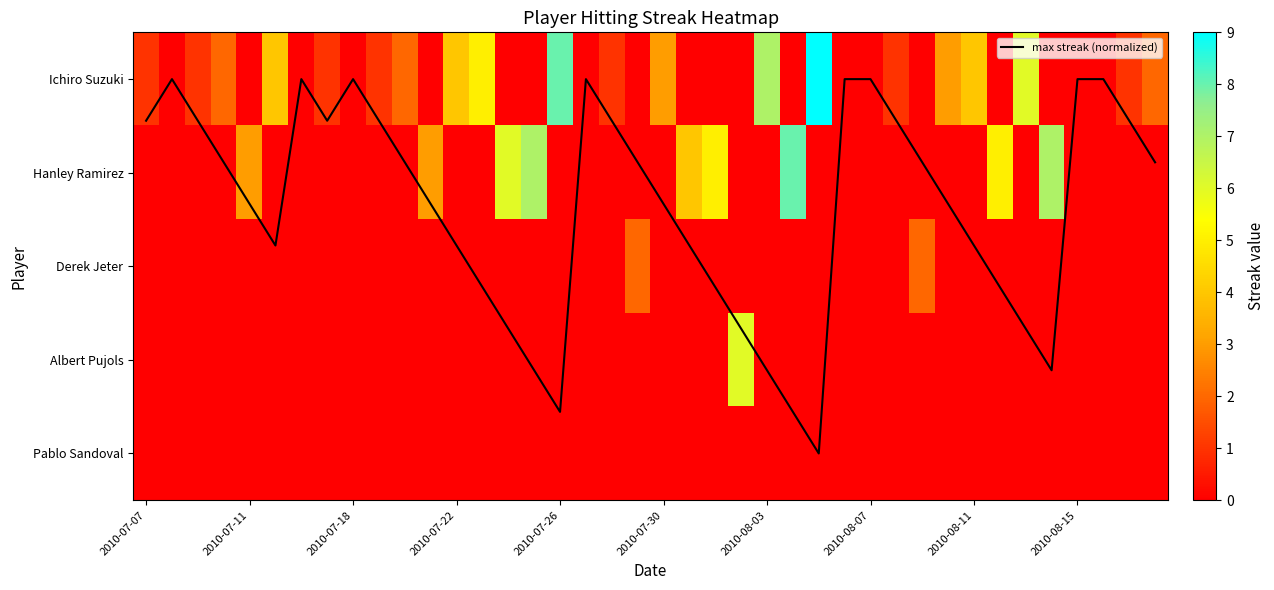

How many positive values does the Derek Jeter series have?

2